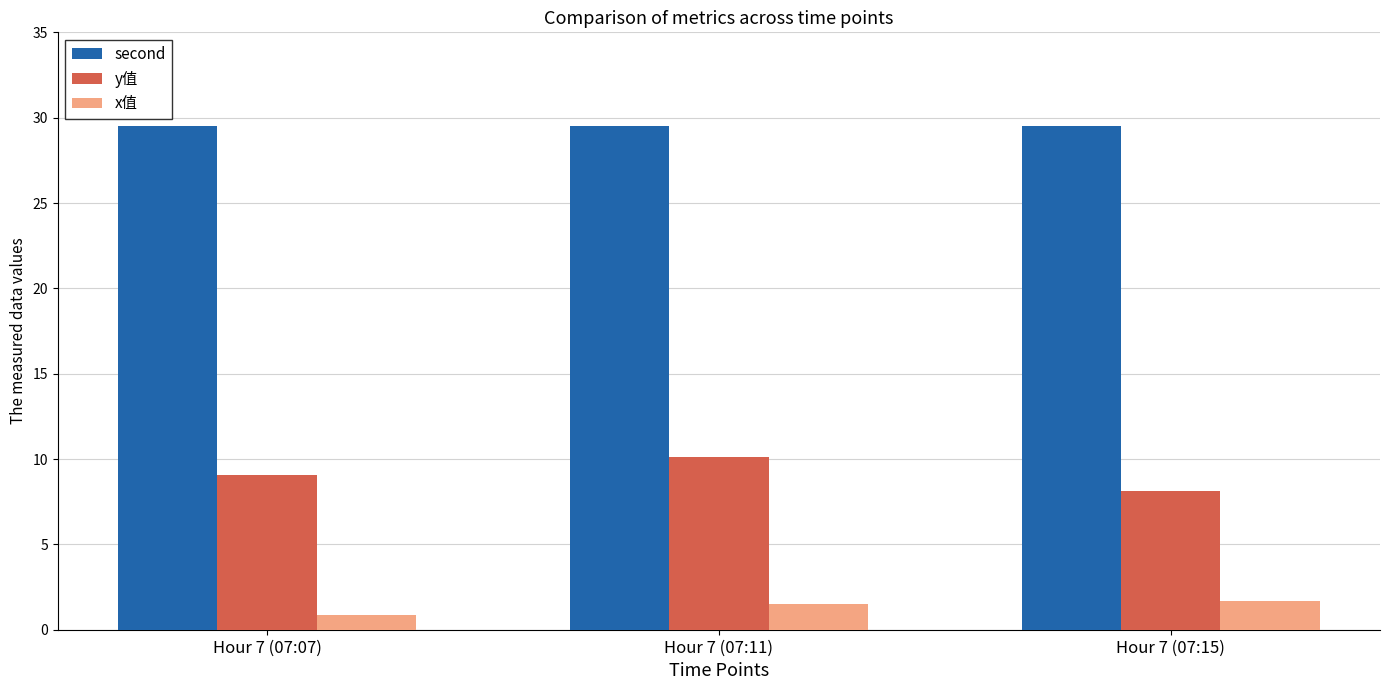

What is the difference between the highest and lowest values at Hour 7 (07:11)?

28.0